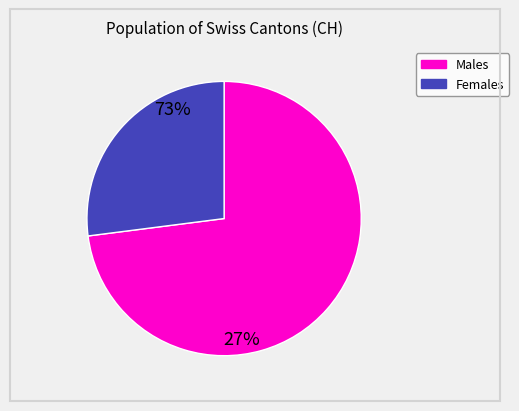

Count the number of slices in the pie.

2